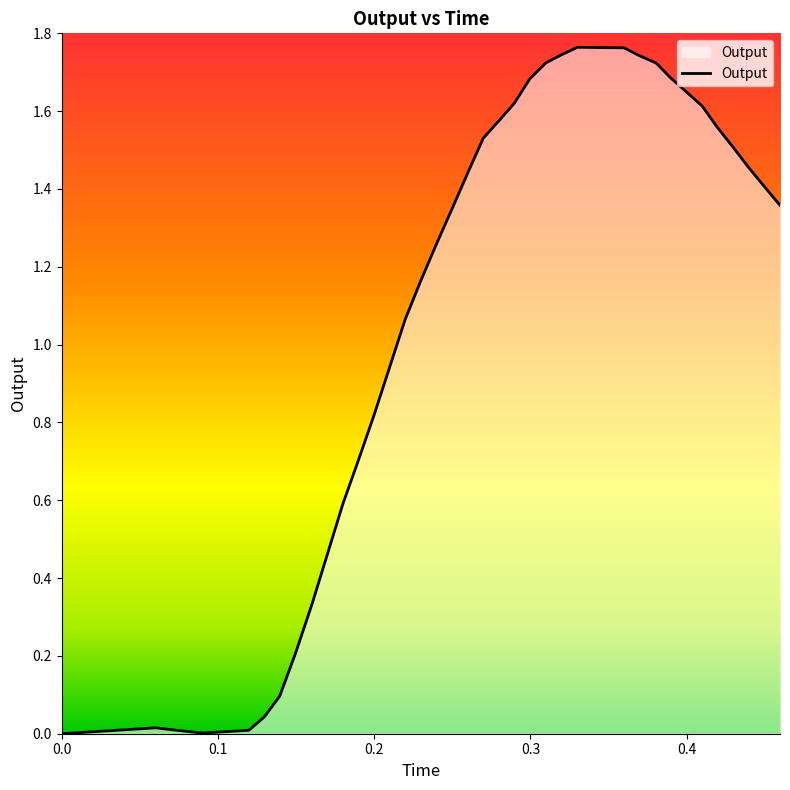

Is this an area chart (filled region under the line)?

Yes